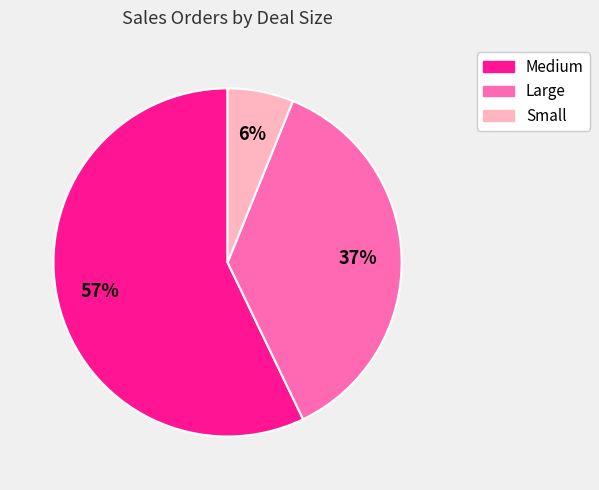

Which slice is the smallest?

Small